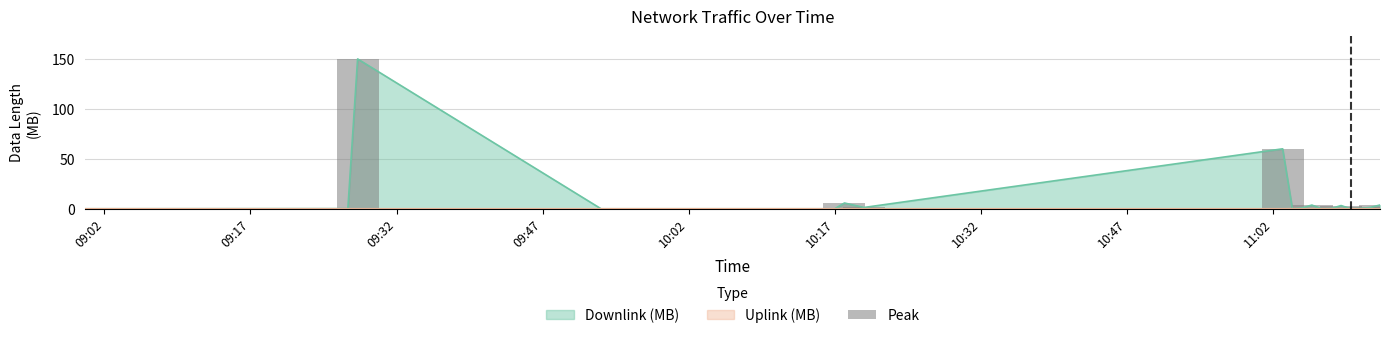

What is the average value of the Downlink (MB) series?

12.8